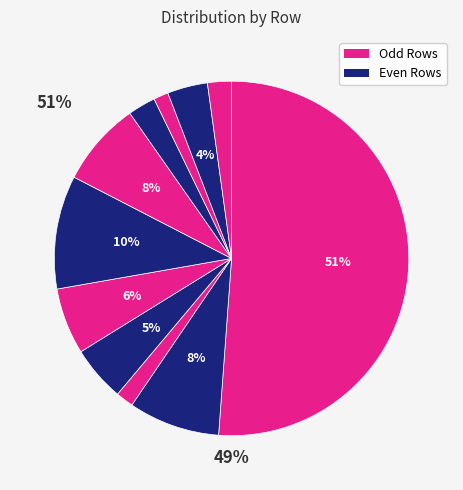

Is there any slice that represents more than half of the pie?

Yes